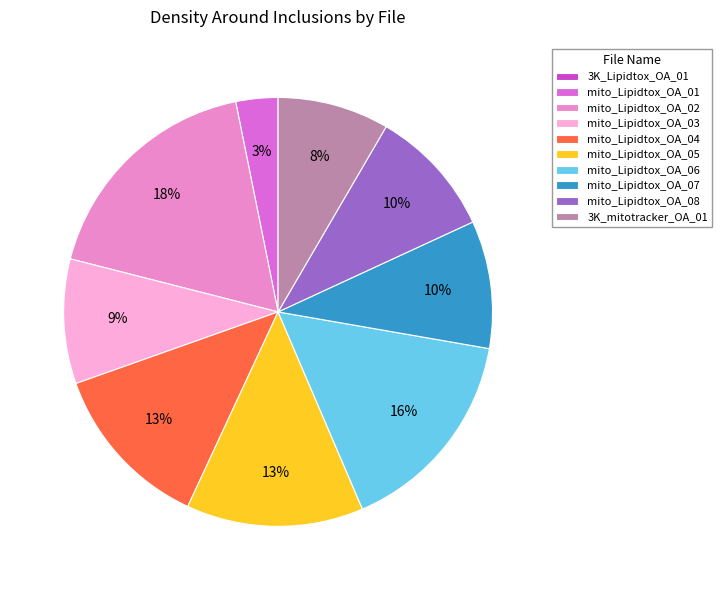

To the nearest percent, what is the difference between the largest and smallest slice percentages?

18%